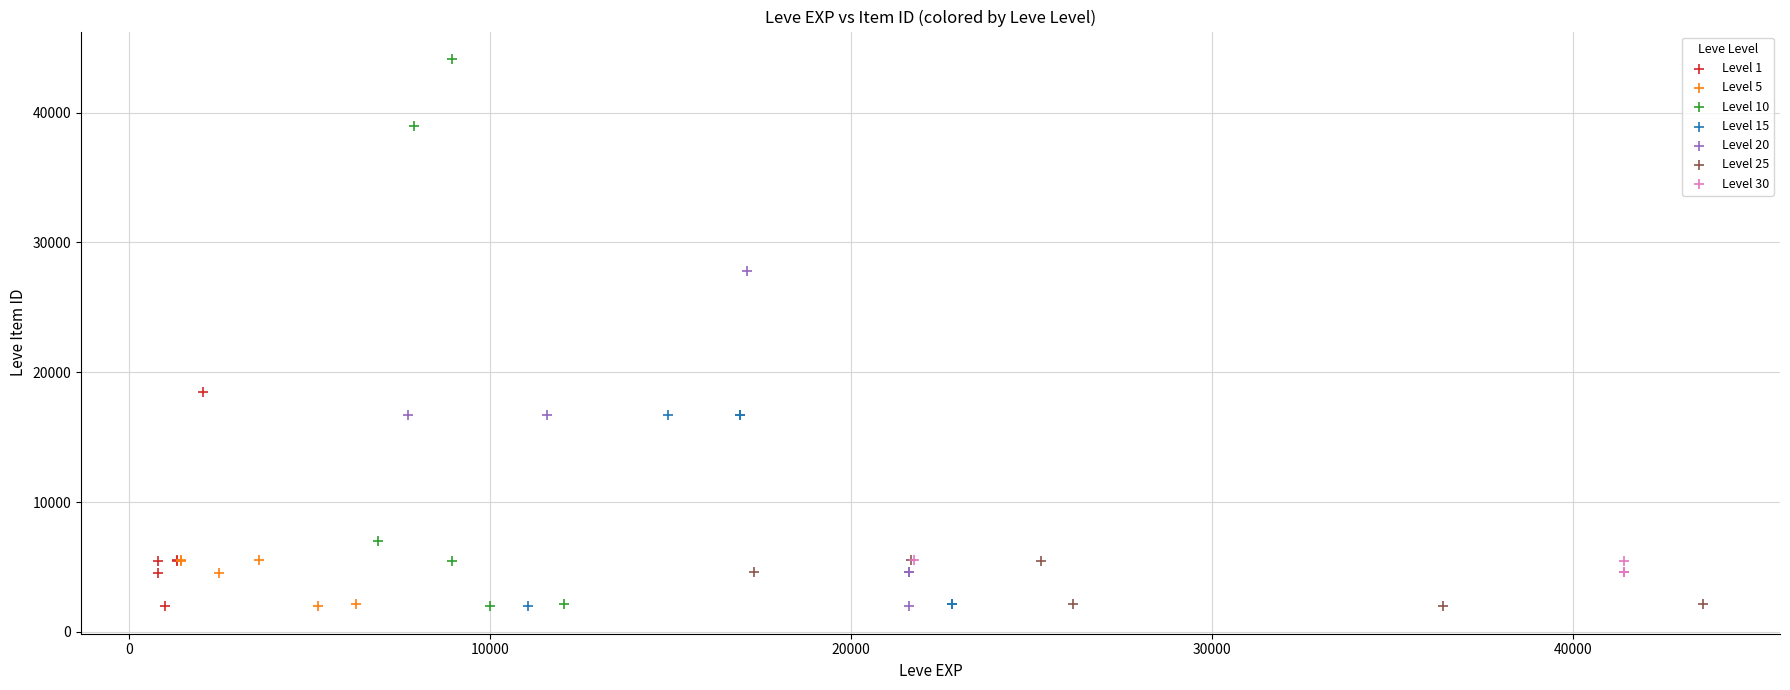

Which series reaches the maximum Y coordinate?

Level 10